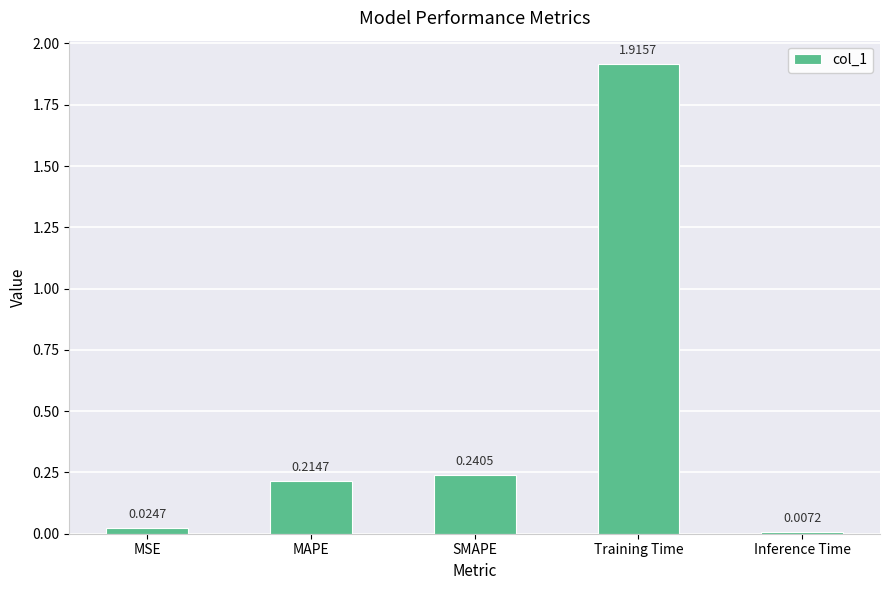

What is the label of the 5th bar from the left?

Inference Time